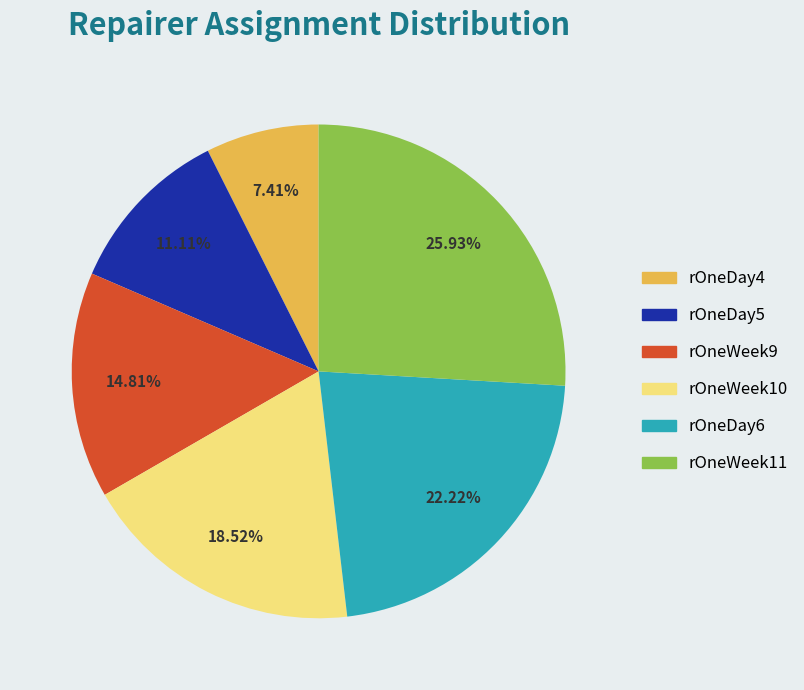

What percentage do rOneDay4 and rOneWeek9 together represent?

22.2%